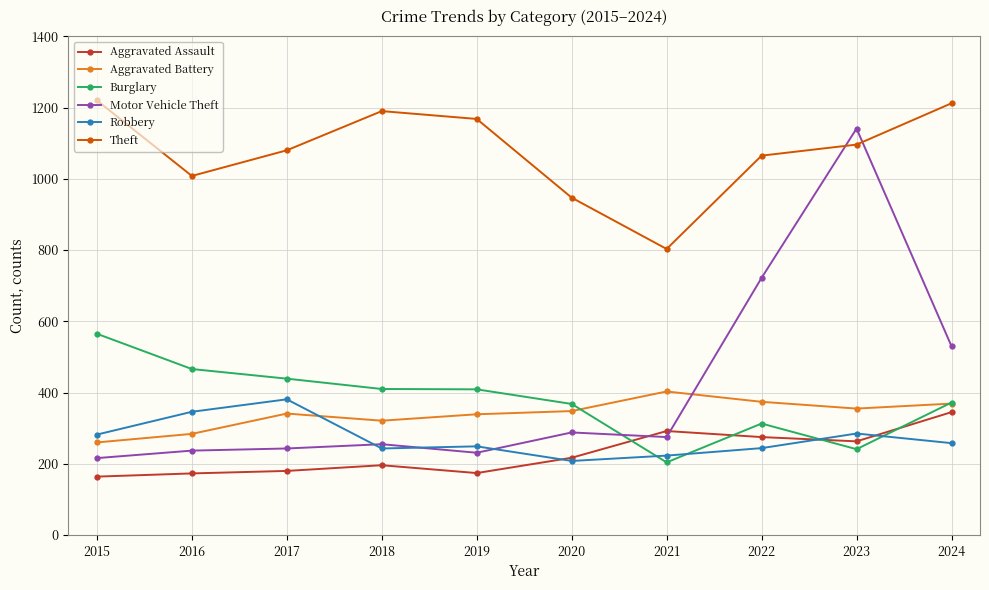

At which label does Aggravated Assault reach its peak?

2024